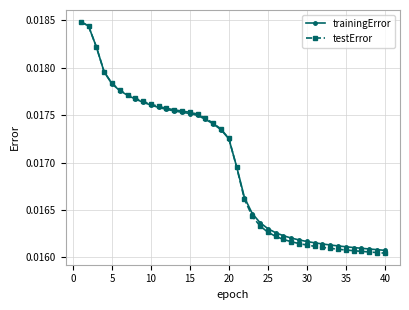

At how many categories does at least one series exceed 0?

40